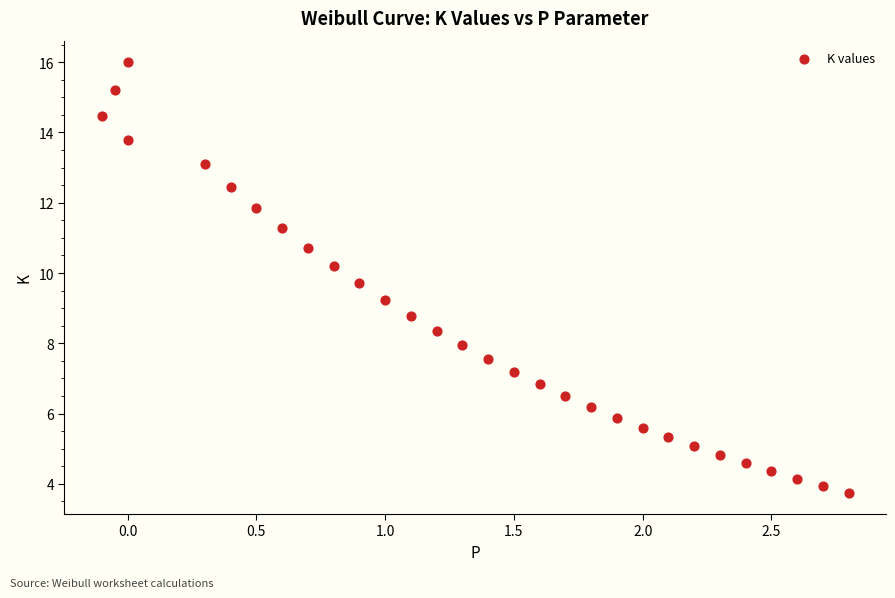

What is the range of X values (max minus min)?

2.9